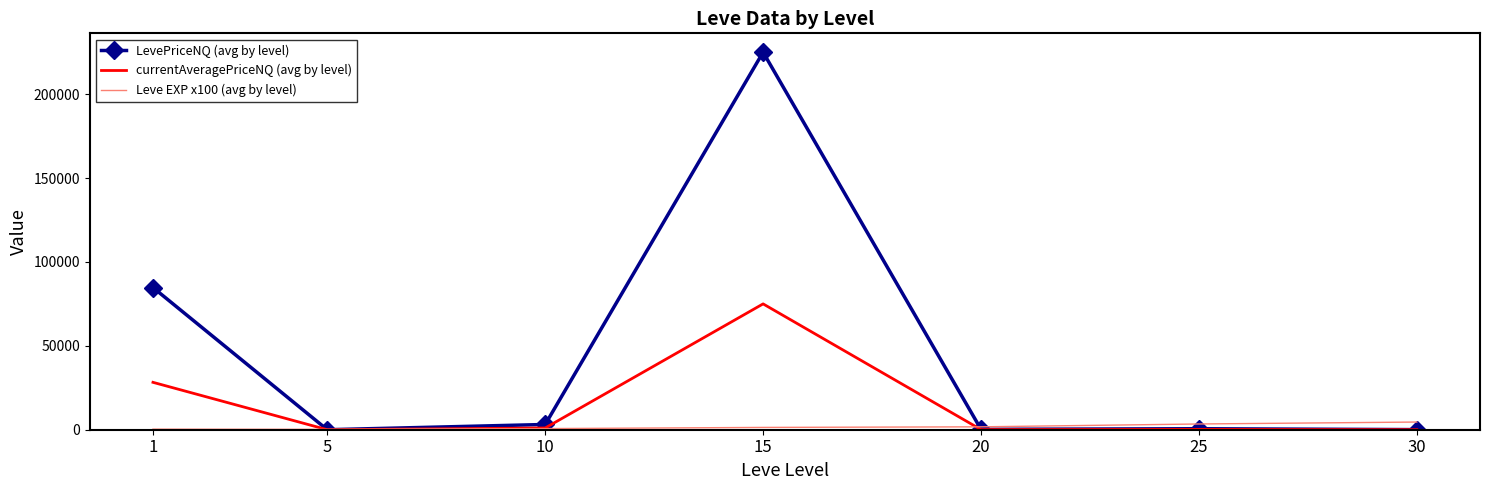

What is the total value across all series at 5?

233.7